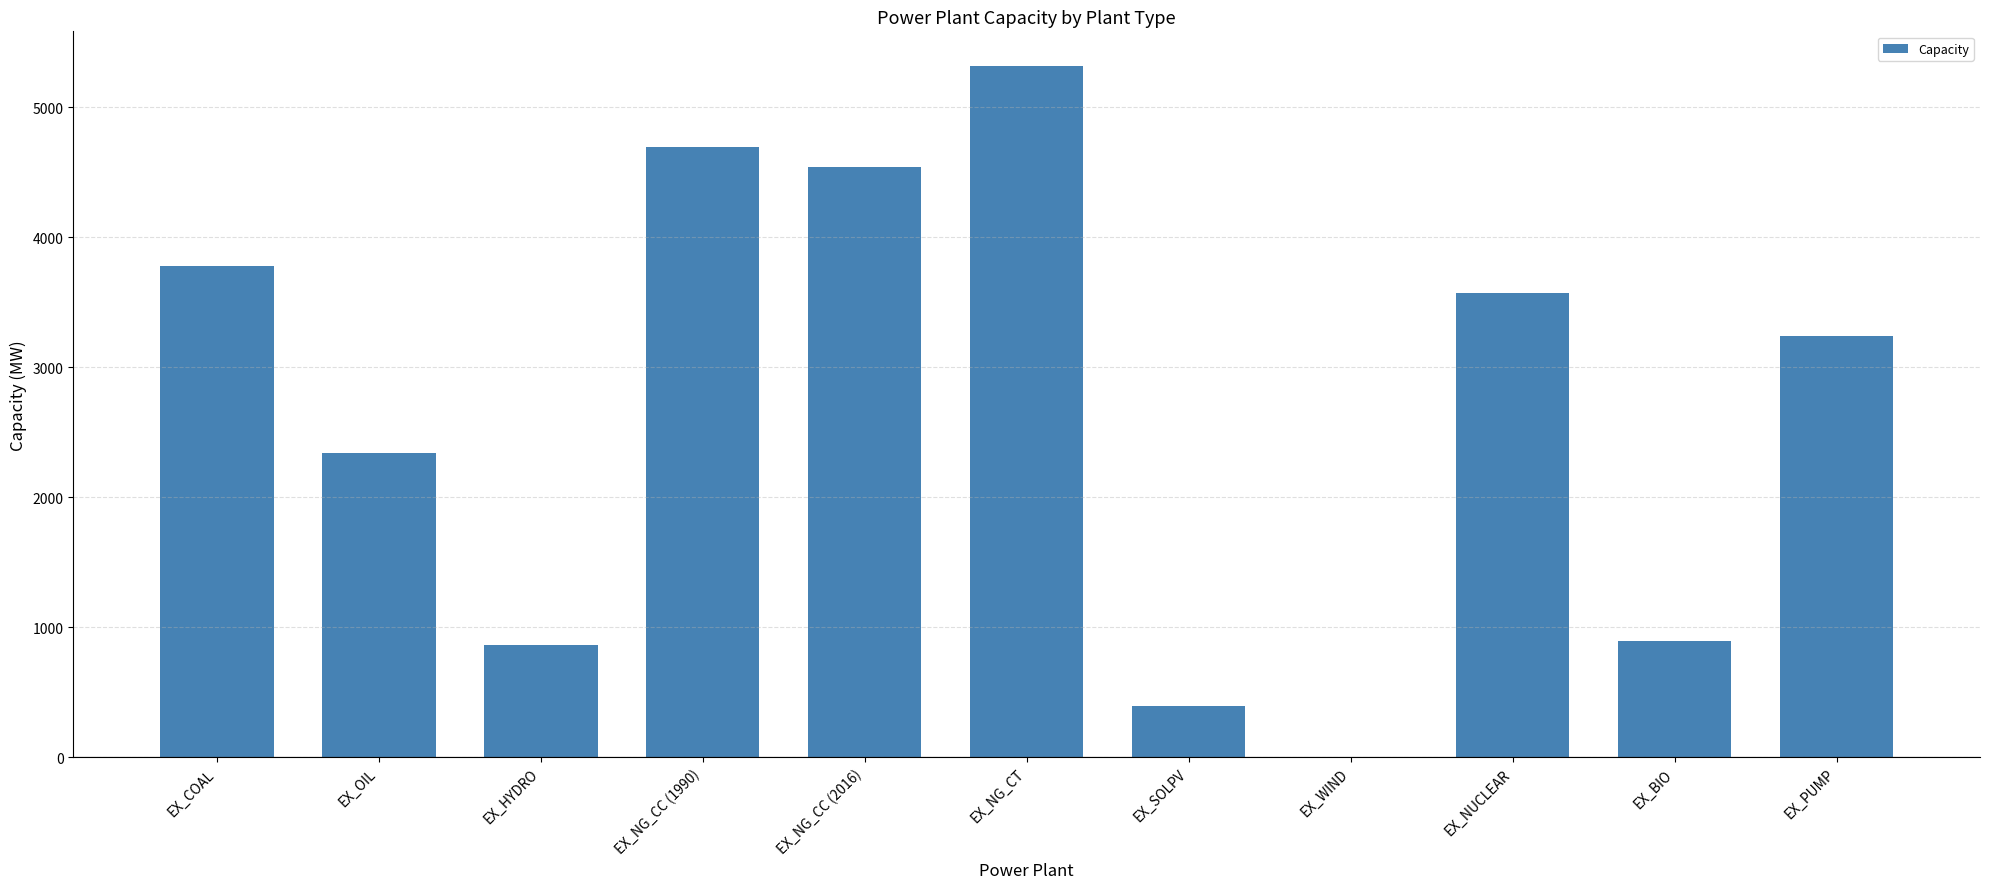

Where is the data nearest to the value 2659?

EX_OIL